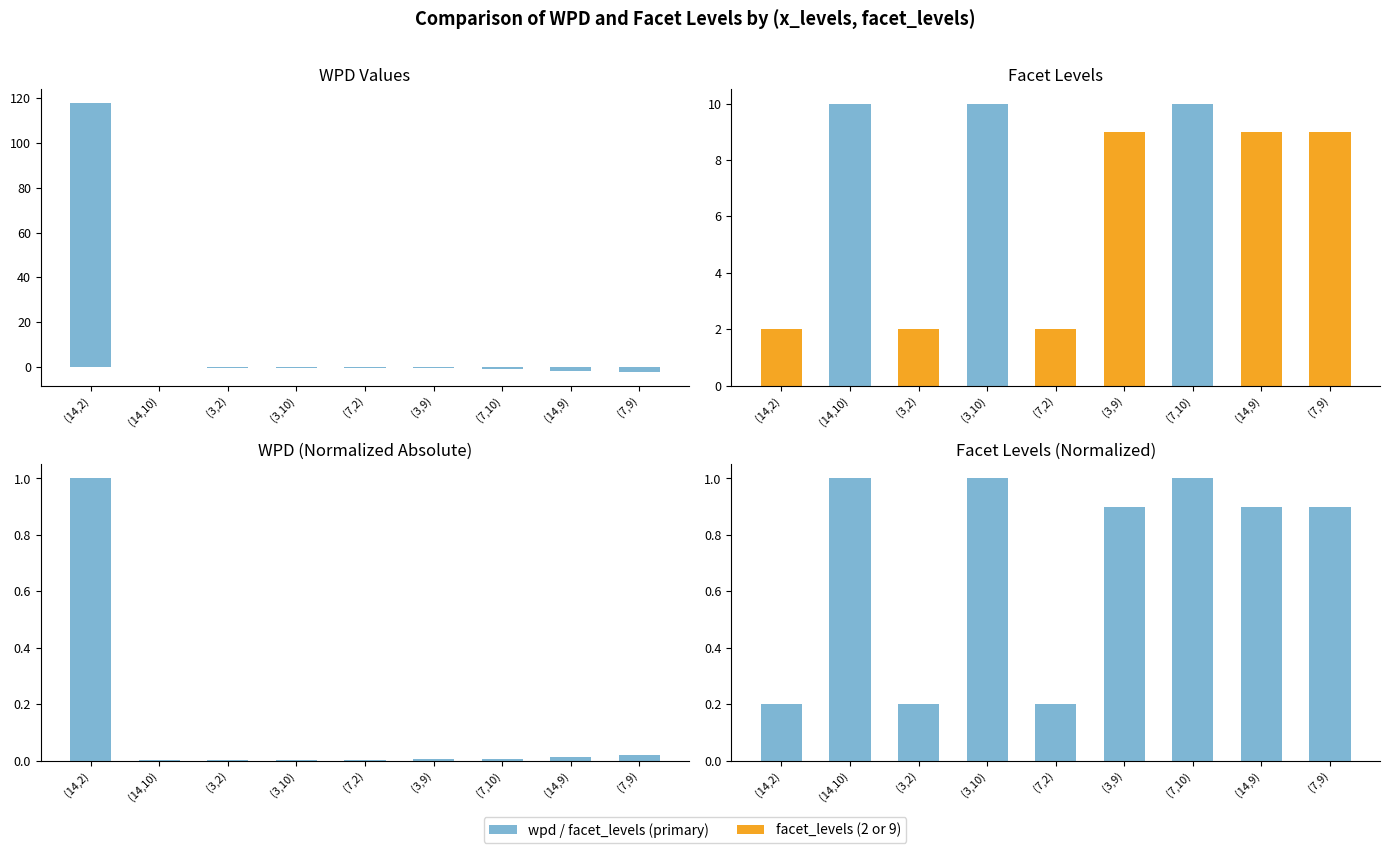

What is the minimum value shown in the chart?

-2.3